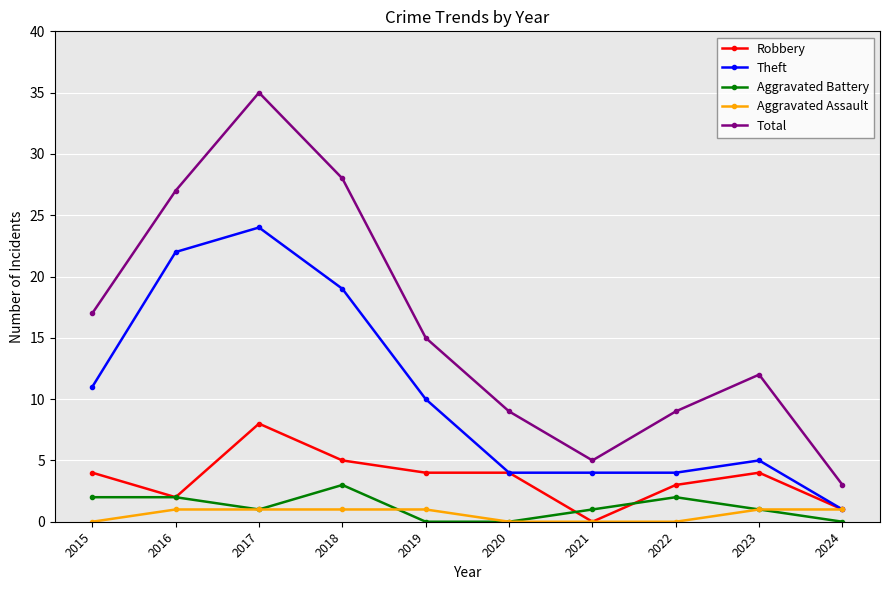

What is the difference between the second highest and second lowest values in the Aggravated Assault series?

1